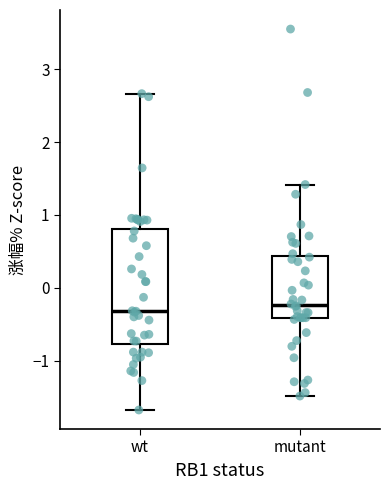

Comparing the boxes themselves (not the whiskers), which one is the tallest?

wt